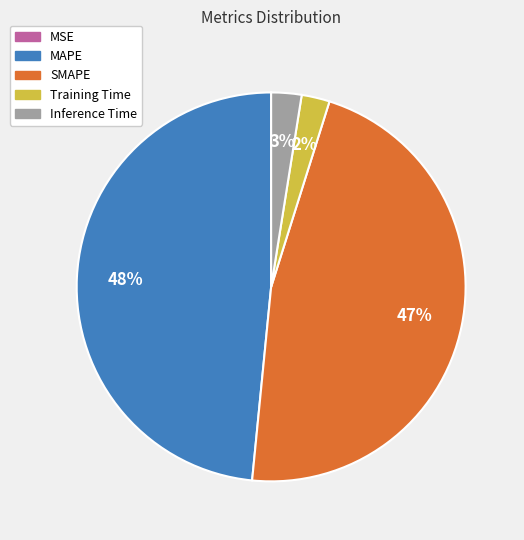

Combined, do MAPE and Inference Time account for over 50%?

Yes